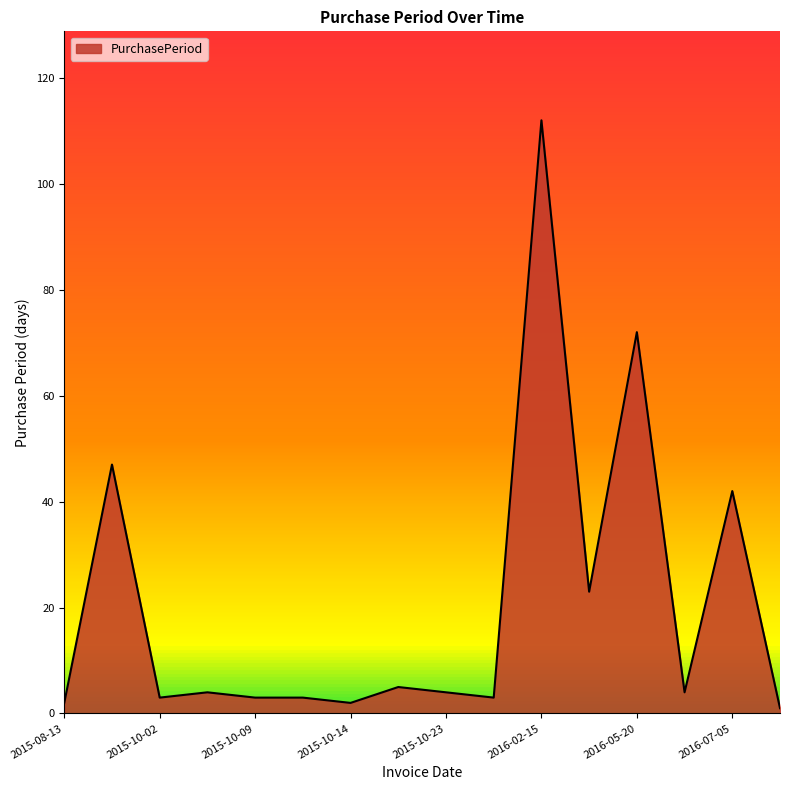

What is the difference between the maximum and minimum values?

111